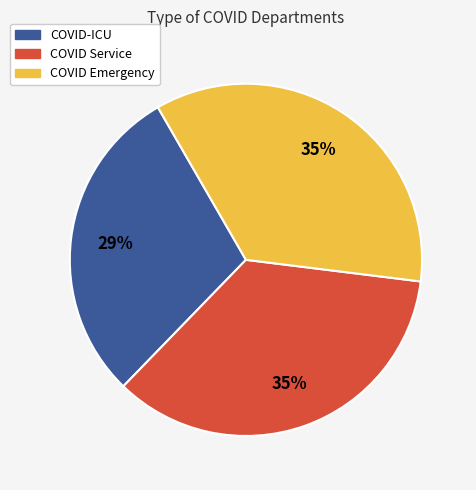

To the nearest percent, what is the average slice percentage?

33%